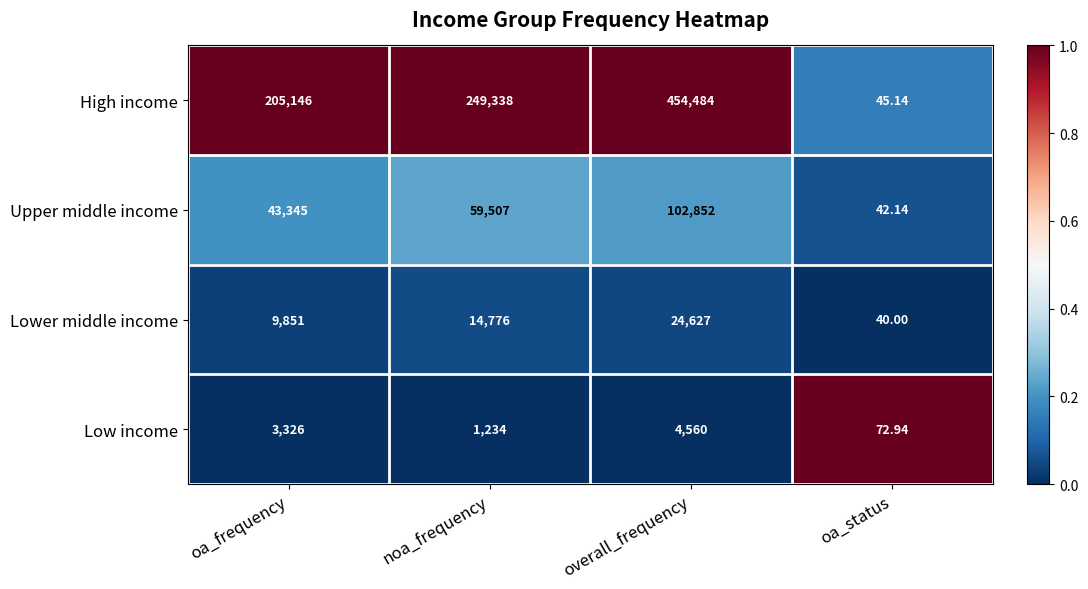

At which label does Low income reach its peak?

overall_frequency